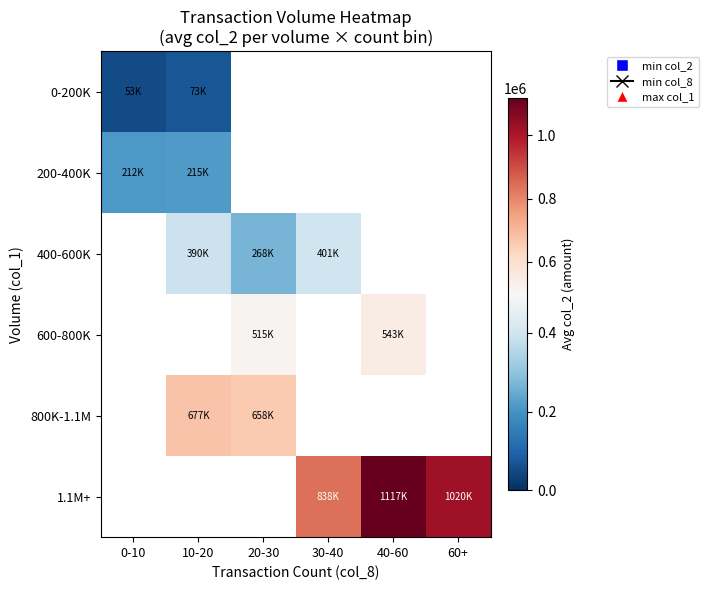

What is the spread (max minus min) of values at 0-10?

158602.1